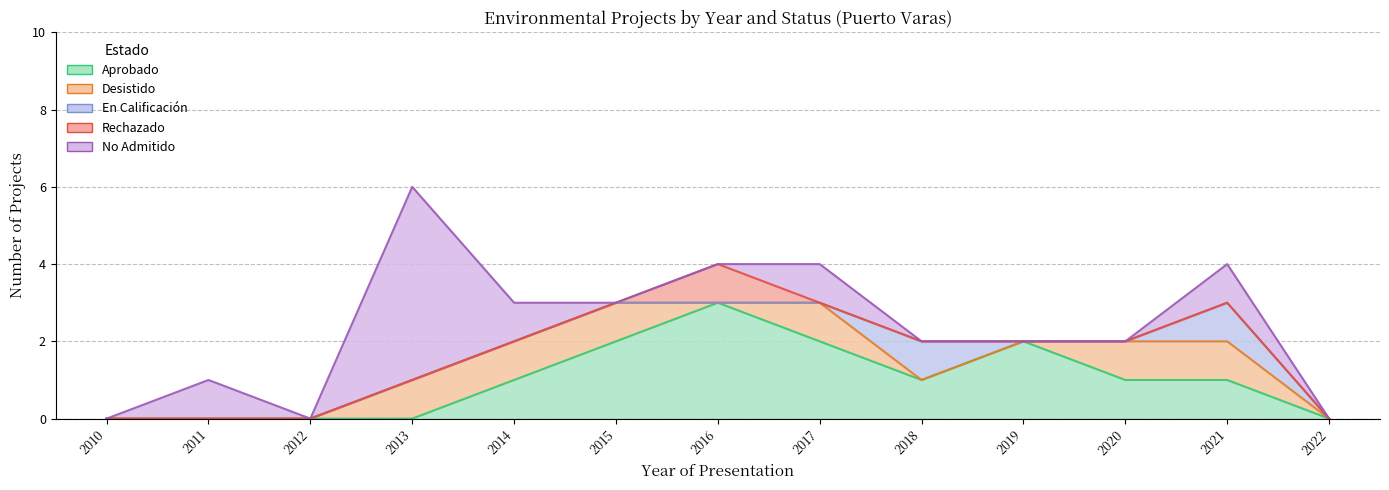

Reading left to right, list all the values displayed in this chart.

Aprobado: 0	0	0	0	1	2	3	2	1	2	1	1	0
Desistido: 0	0	0	1	1	1	0	1	0	0	1	1	0
En Calificación: 0	0	0	0	0	0	0	0	1	0	0	1	0
Rechazado: 0	0	0	0	0	0	1	0	0	0	0	0	0
No Admitido: 0	1	0	5	1	0	0	1	0	0	0	1	0